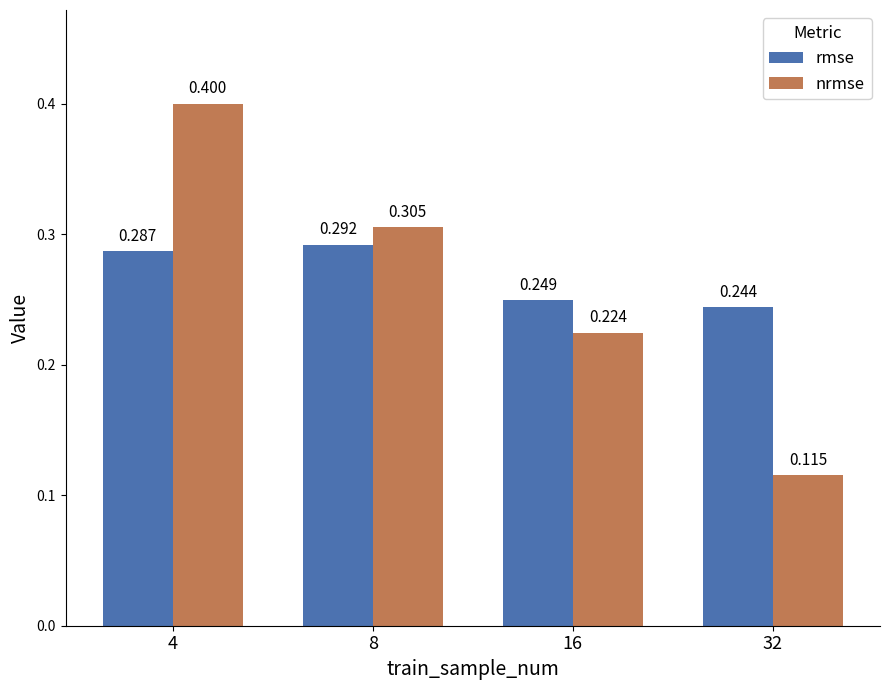

What is the greatest value displayed?

0.4